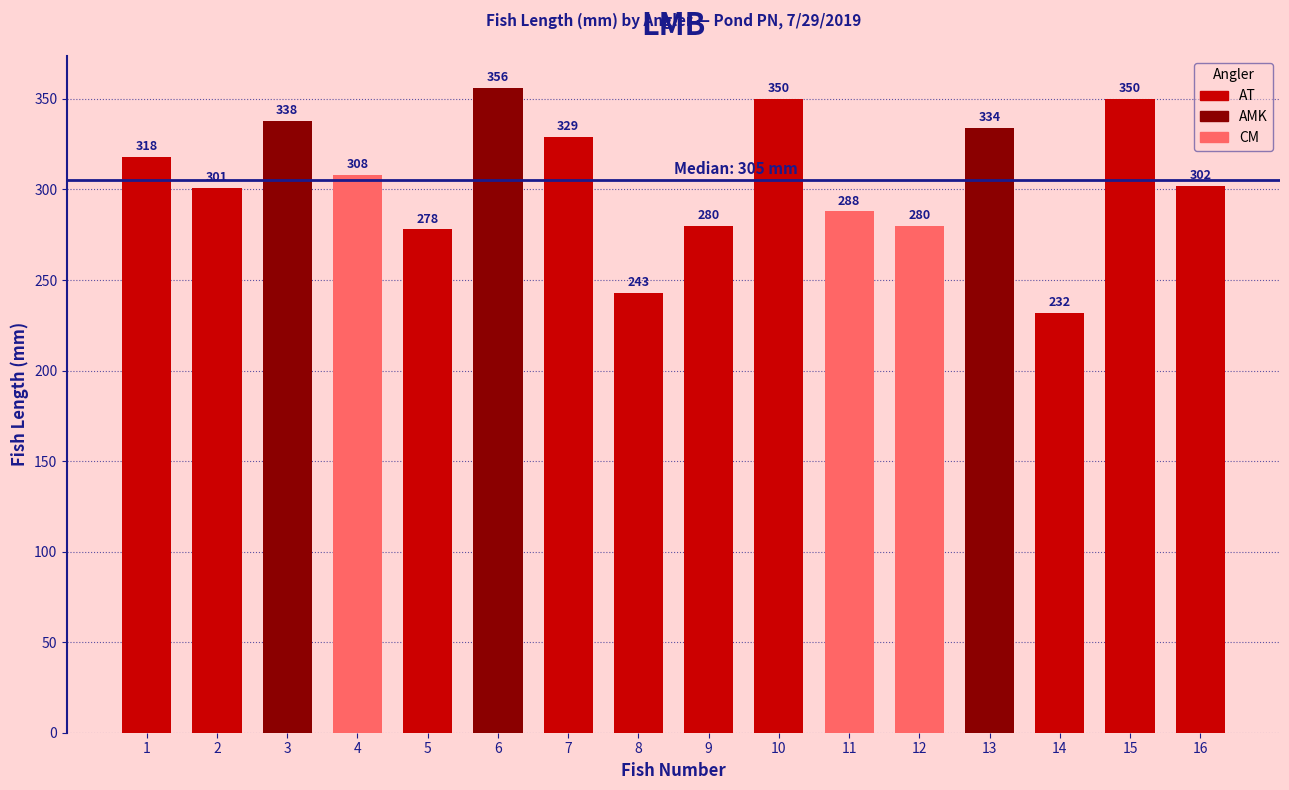

Reading left to right, list all the values displayed in this chart.

318	301	338	308	278	356	329	243	280	350	288	280	334	232	350	302